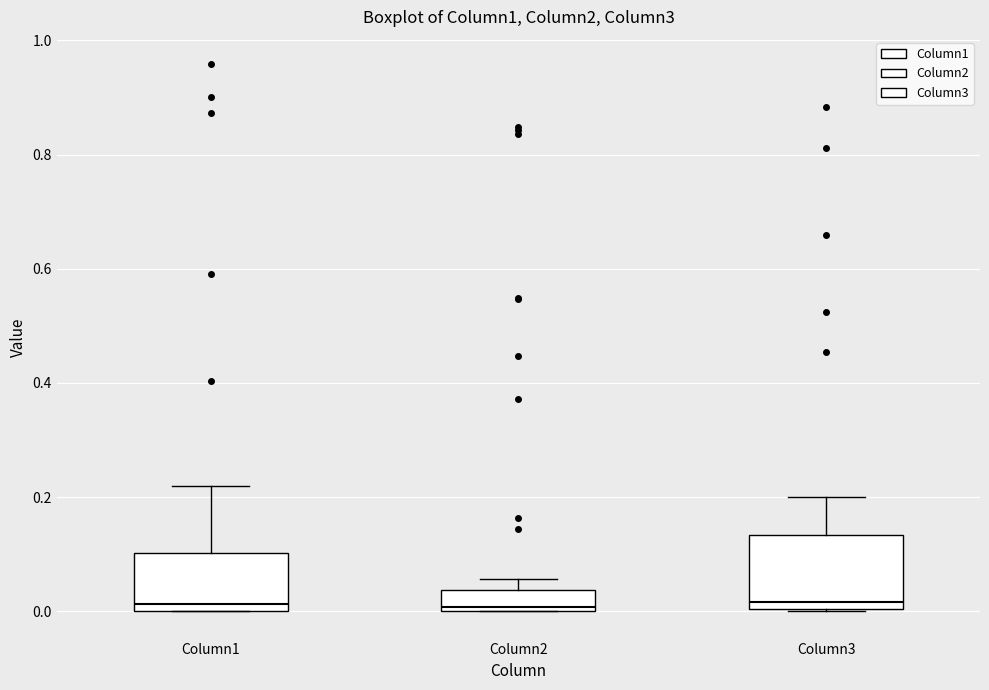

Comparing the boxes themselves (not the whiskers), which one is the tallest?

Column3